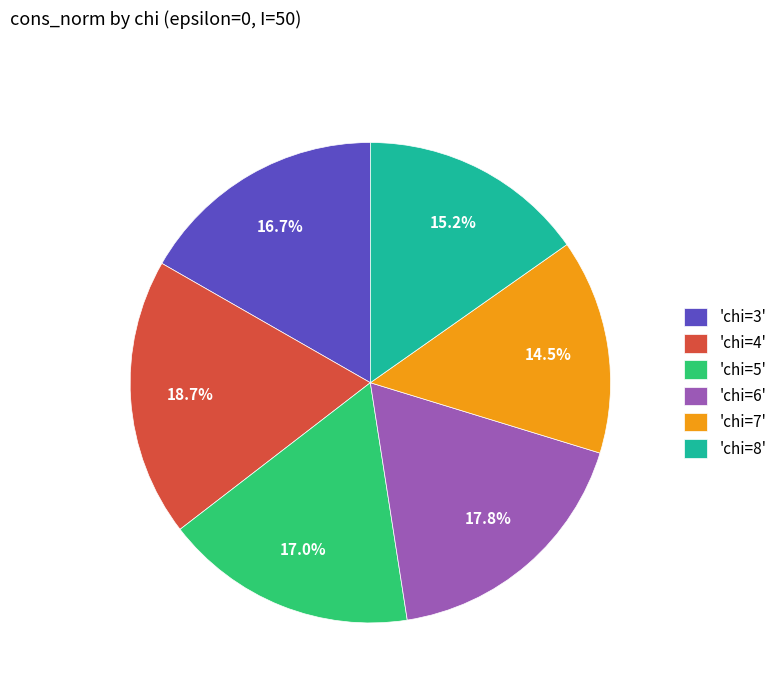

Which has a higher value, 'chi=7' or 'chi=8'?

'chi=8'